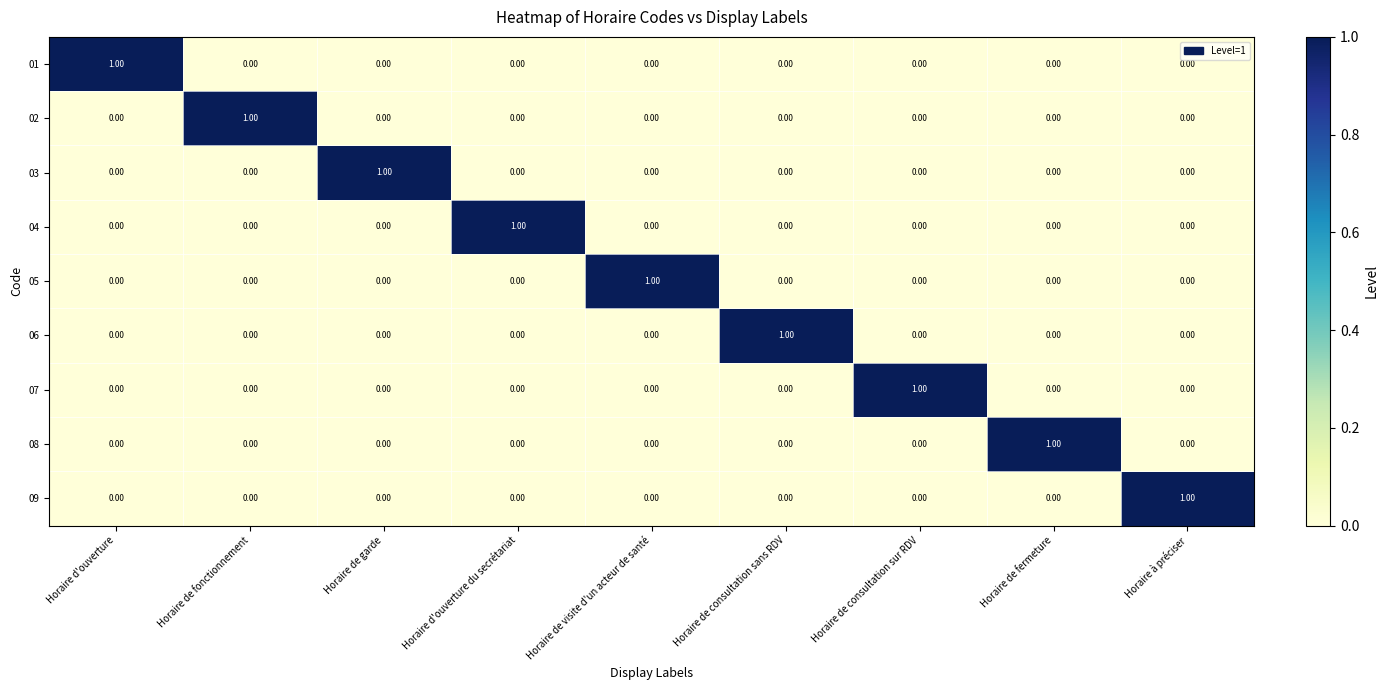

What is the spread (max minus min) of values at Horaire à préciser?

1